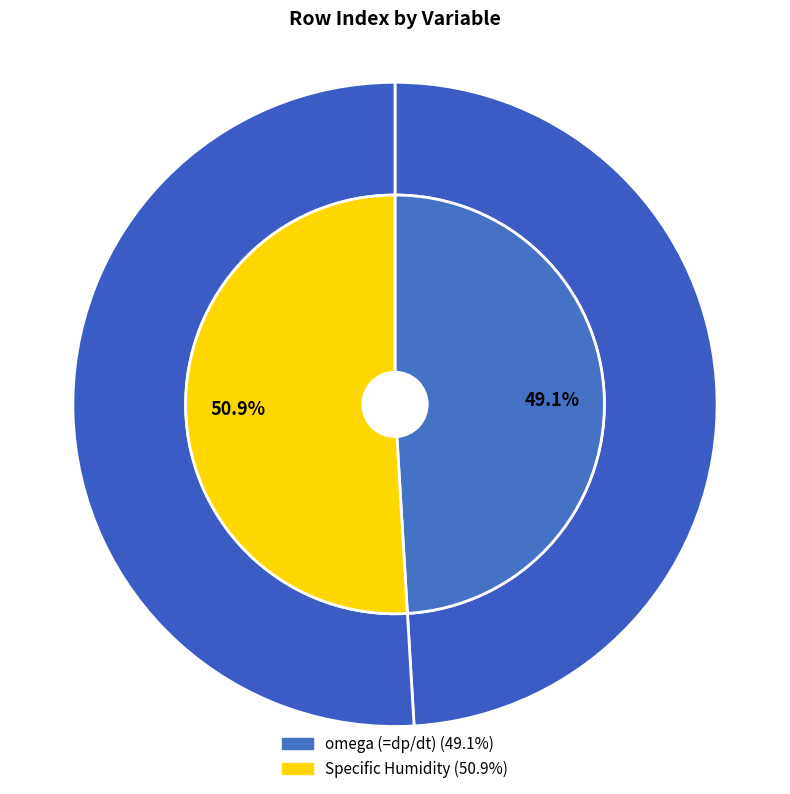

Rank the categories by value from highest to lowest.

Specific Humidity, omega (=dp/dt)